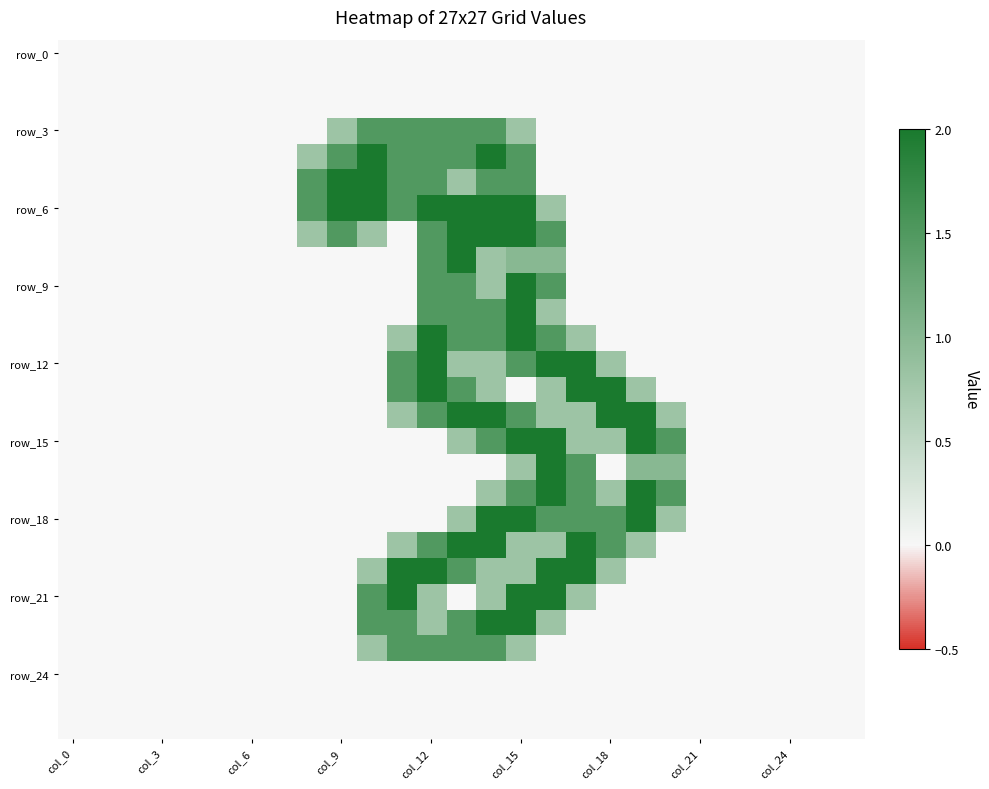

Which category has the lowest value across all series?

col_0